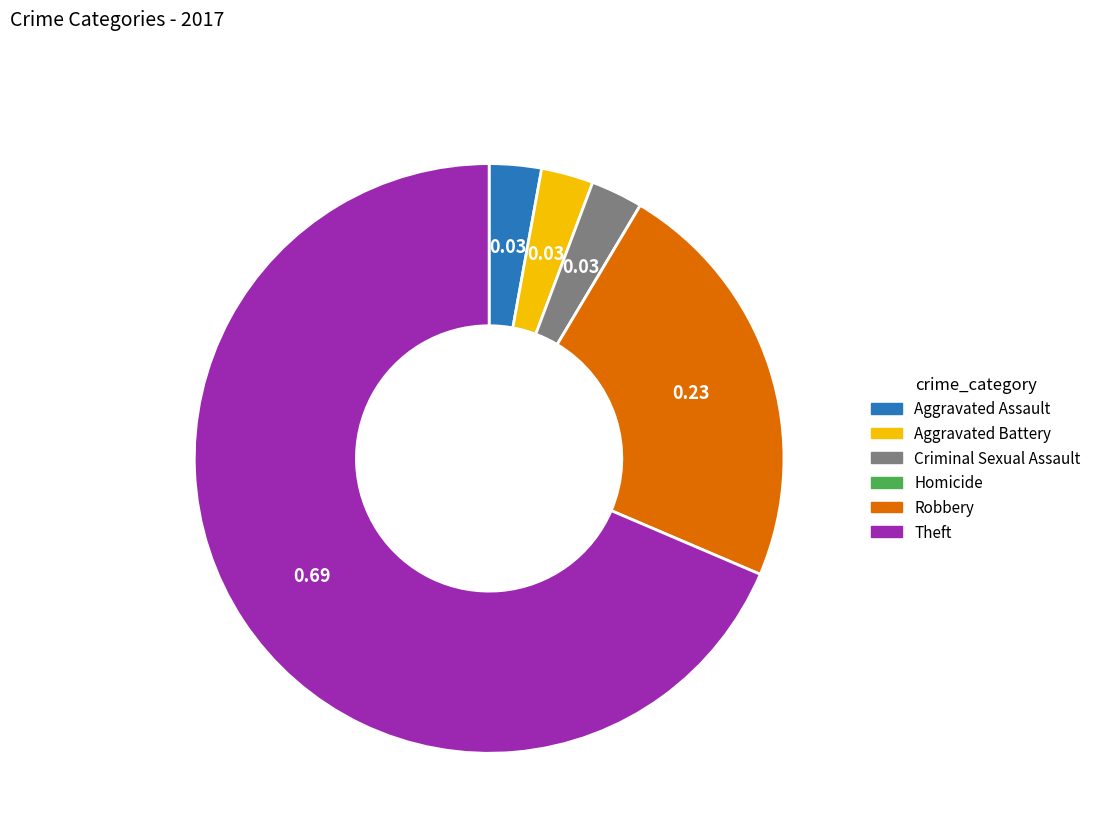

True or false: Aggravated Battery accounts for 13% of the total.

False